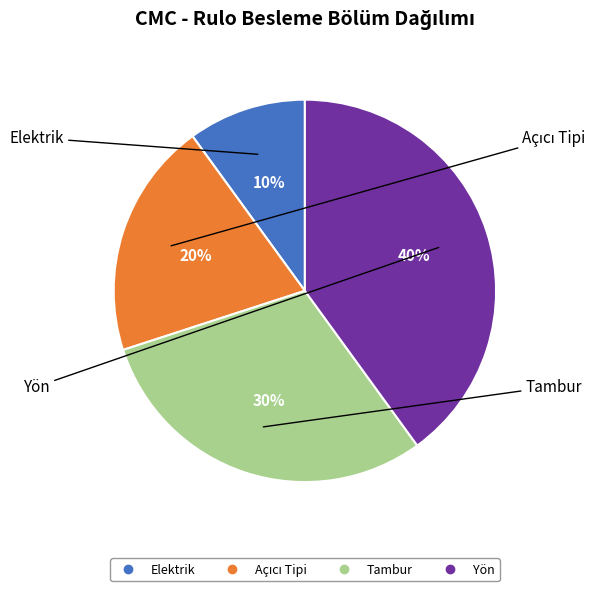

To the nearest percent, what is the difference between the largest and smallest slice percentages?

30%